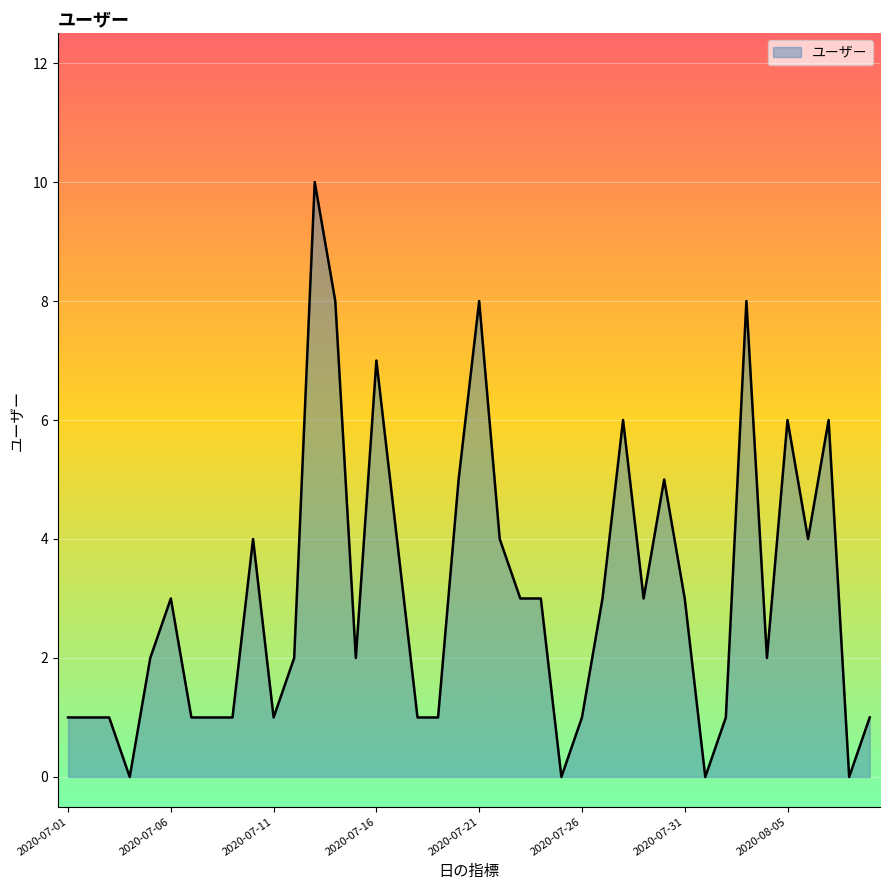

Does the chart display data point markers on the line(s)?

No